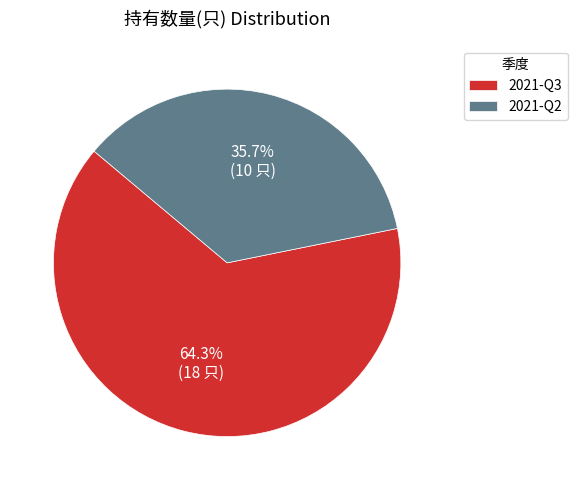

What is the ratio of the value at 2021-Q2 to the value at 2021-Q3?

0.6